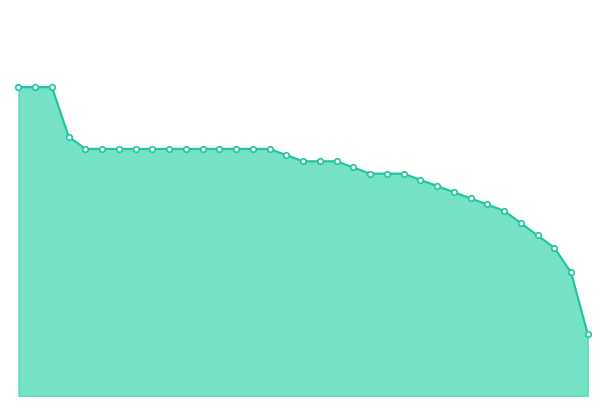

True or false: the data has more than 2 interior local peaks.

False